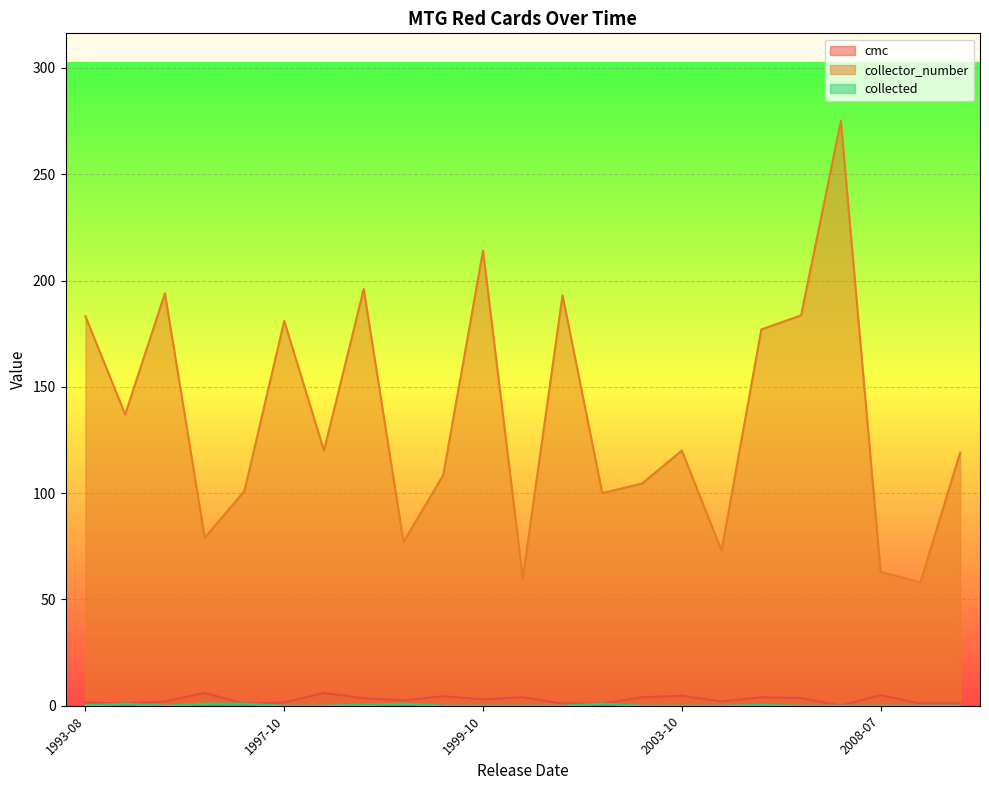

The value of collector_number at 1993-08 is 183.2. True or false?

True